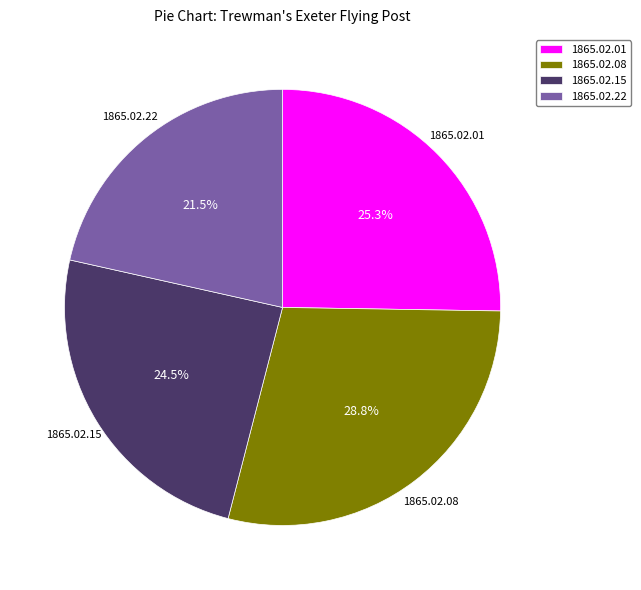

What portion of the pie excludes 1865.02.01?

74.7%